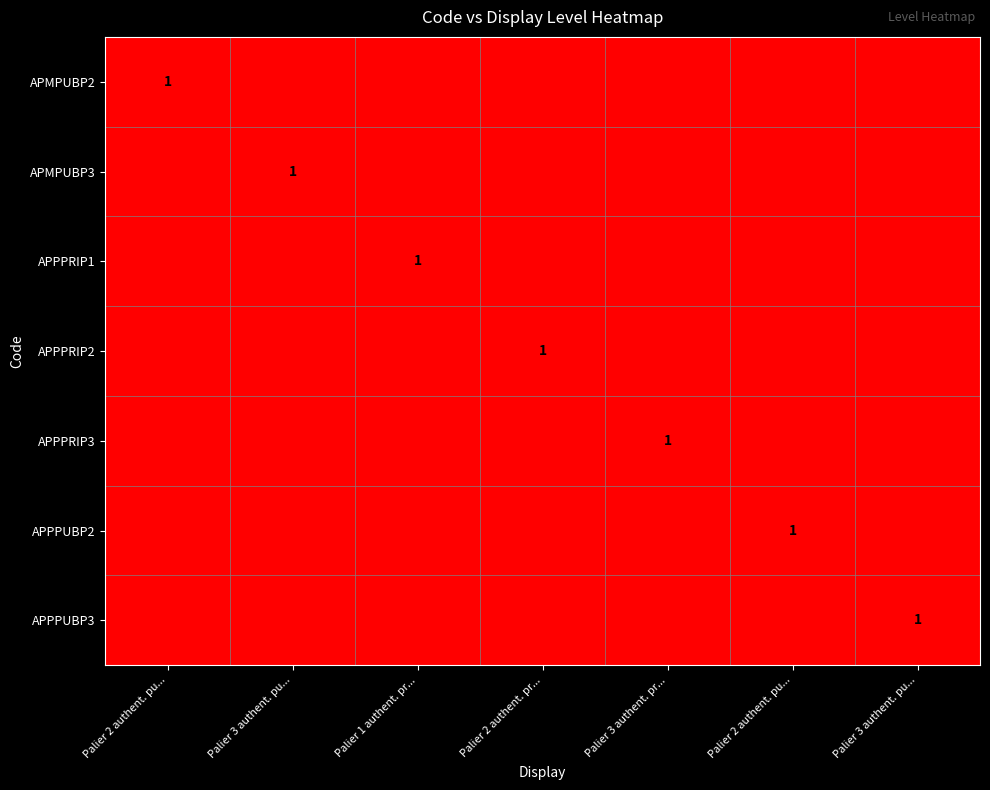

Between Palier 2 authent. pu... and Palier 3 authent. pr..., which is larger?

Palier 2 authent. pu...